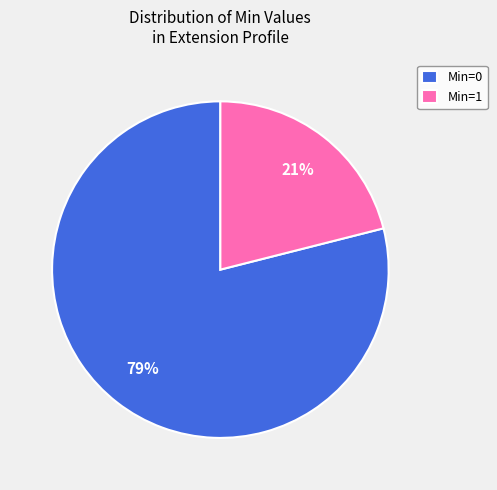

Which slice is the smallest?

Min=1